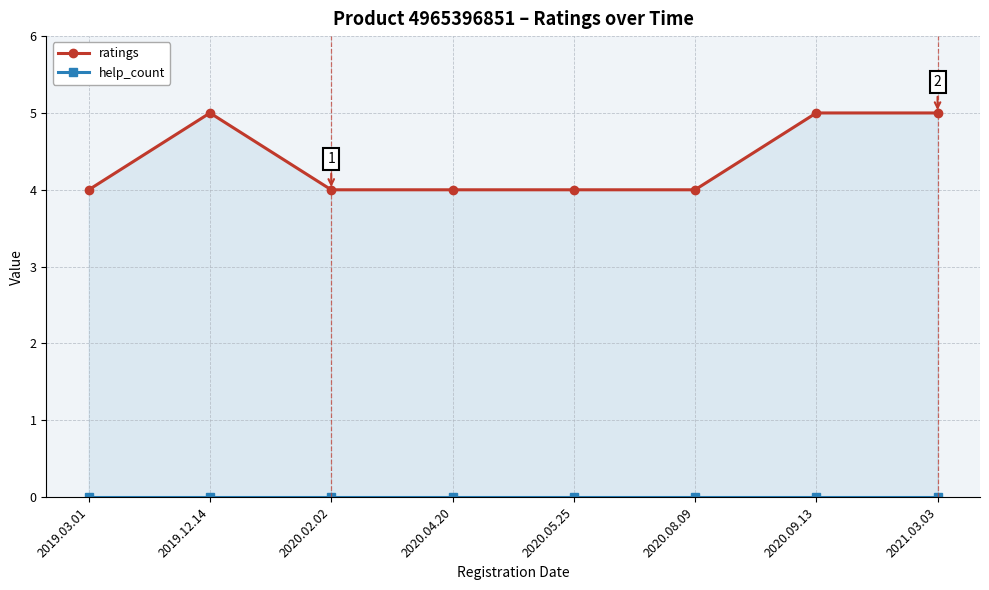

Reading left to right, extract all data points from this chart.

ratings: 2019.03.01=4	2019.12.14=5	2020.02.02=4	2020.04.20=4	2020.05.25=4	2020.08.09=4	2020.09.13=5	2021.03.03=5
help_count: 2019.03.01=0	2019.12.14=0	2020.02.02=0	2020.04.20=0	2020.05.25=0	2020.08.09=0	2020.09.13=0	2021.03.03=0